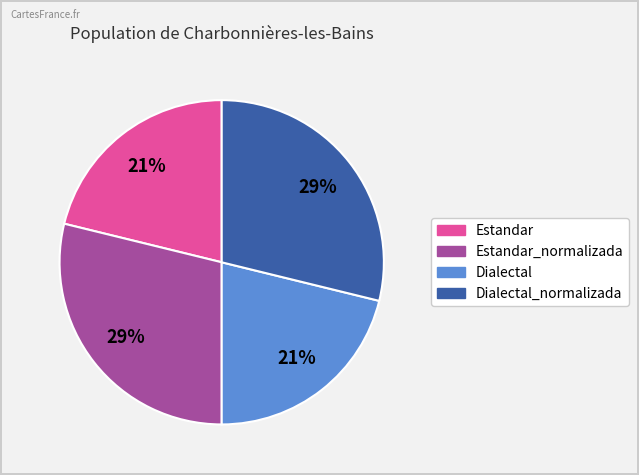

To the nearest percent, what is the average slice percentage?

25%